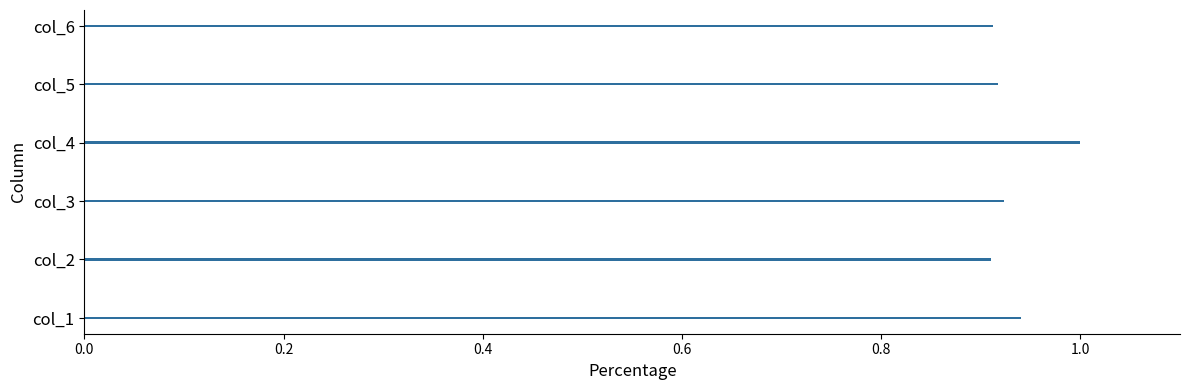

Is it true that the value at col_4 is 0.6?

False